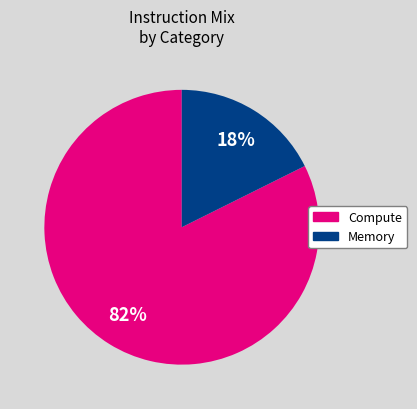

To the nearest percent, what is the average slice percentage?

50%